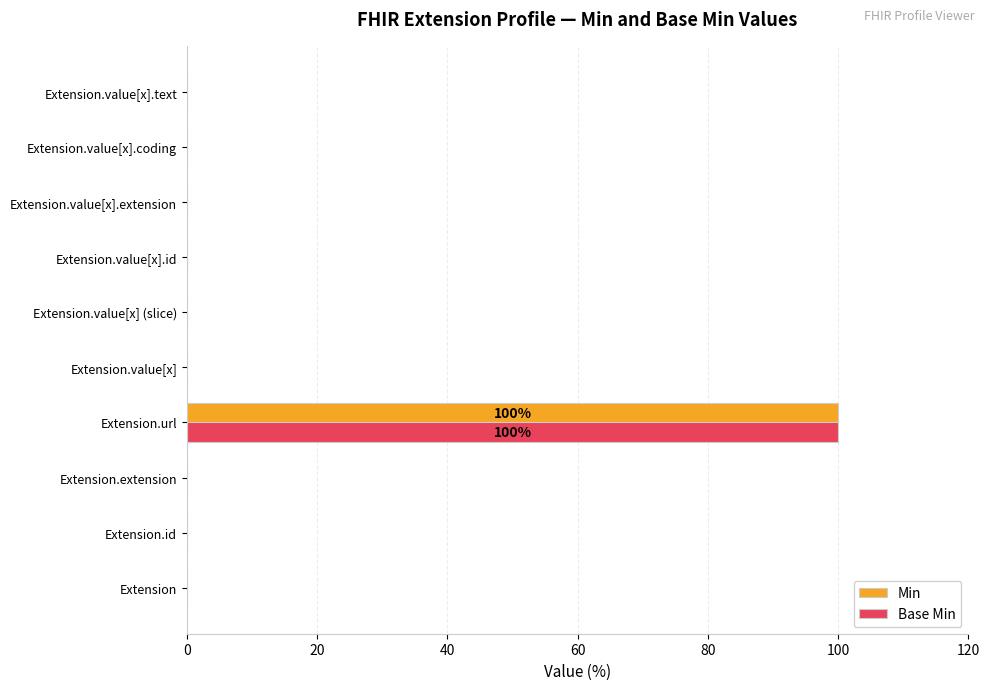

At which category is the sum across all series the highest?

Extension.url